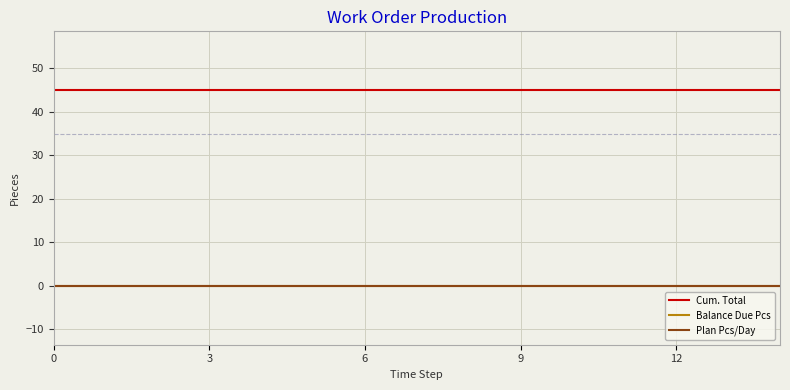

Does the chart have visible grid lines?

Yes